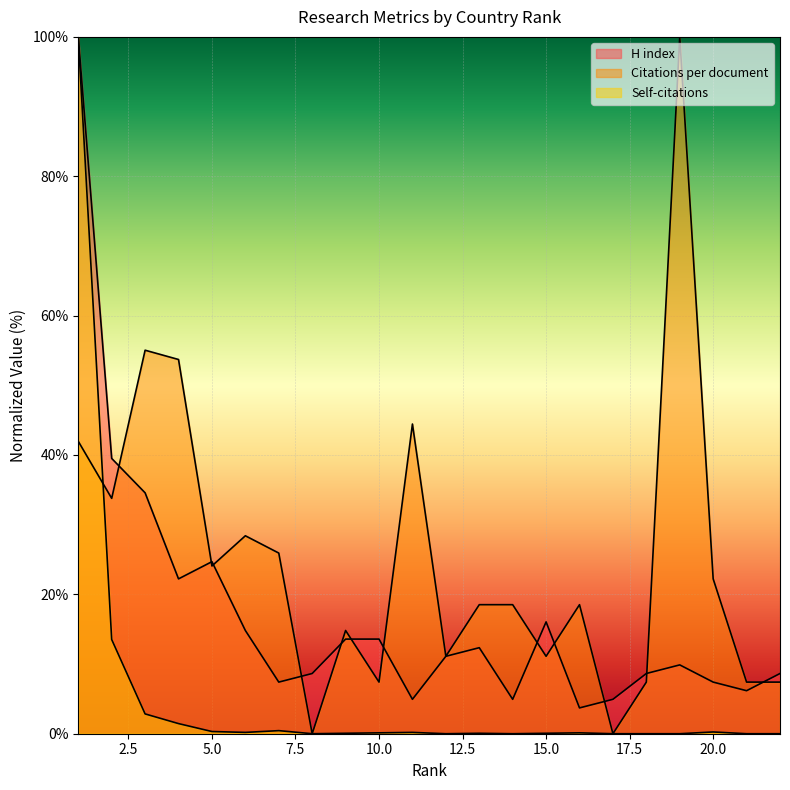

True or false: Self-citations has a value of 0.3 at 20.

True